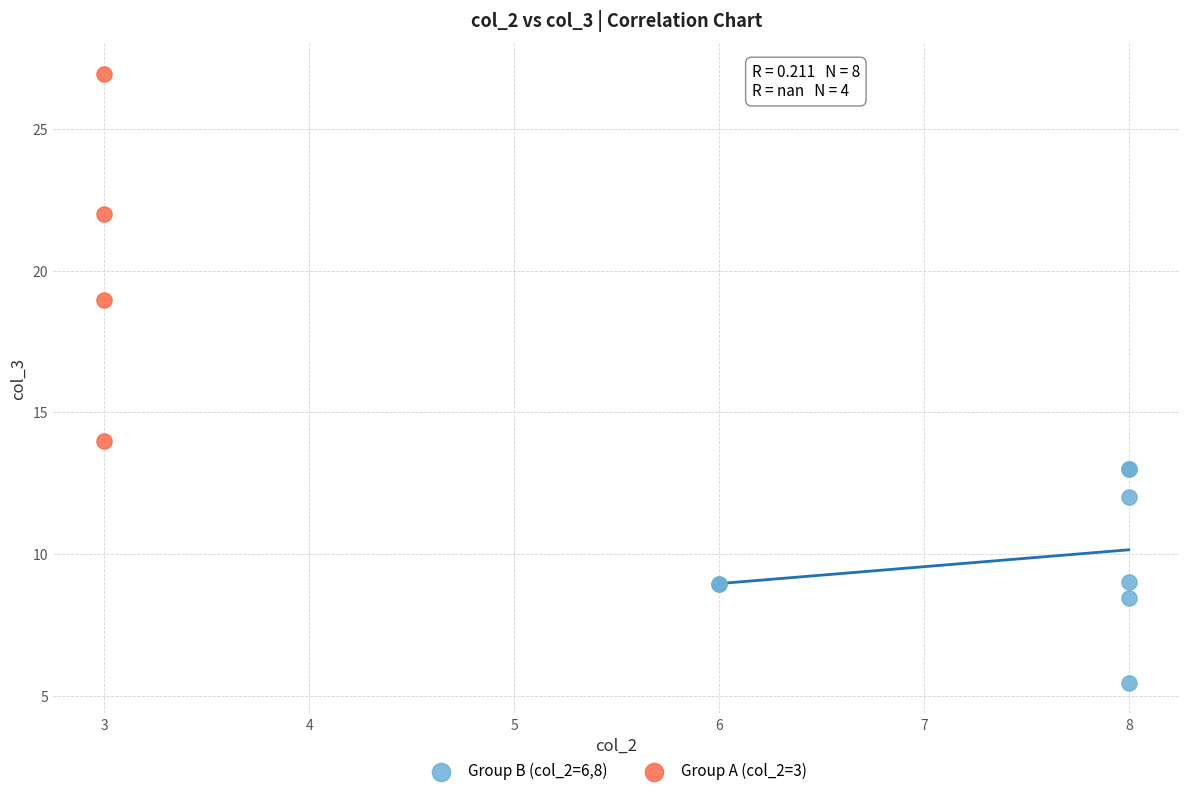

What are all the series names shown in the legend?

Group B (col_2=6,8), Group A (col_2=3)